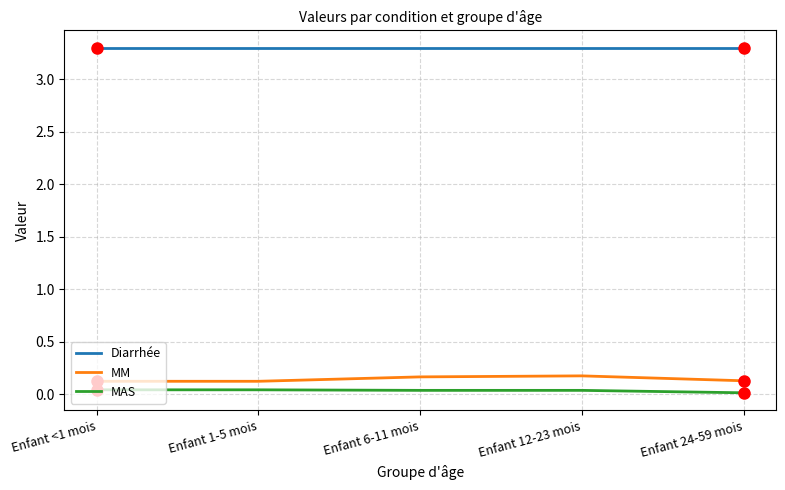

List the series in order of their peak value, highest first.

Diarrhée, MM, MAS